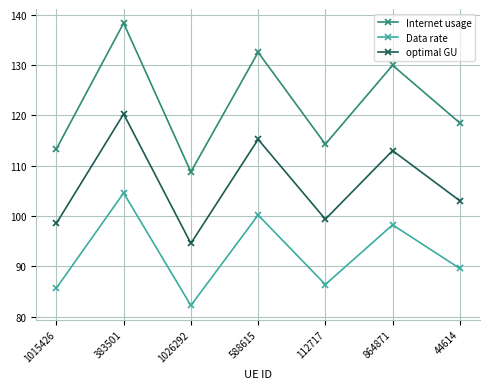

What is the minimum value shown in the chart?

82.2